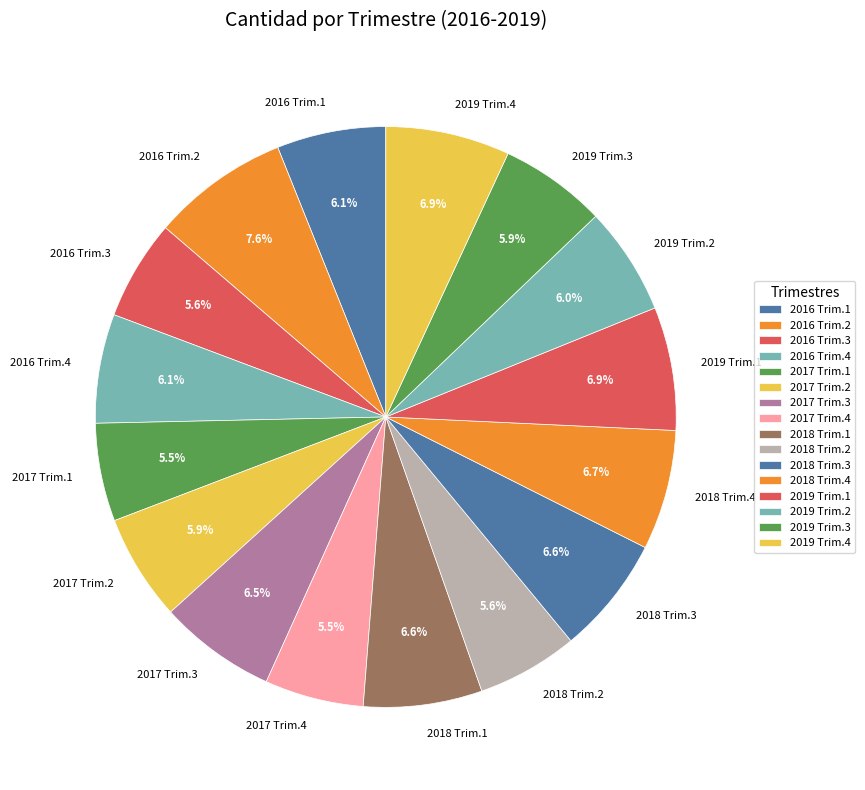

Is there any slice that represents more than half of the pie?

No